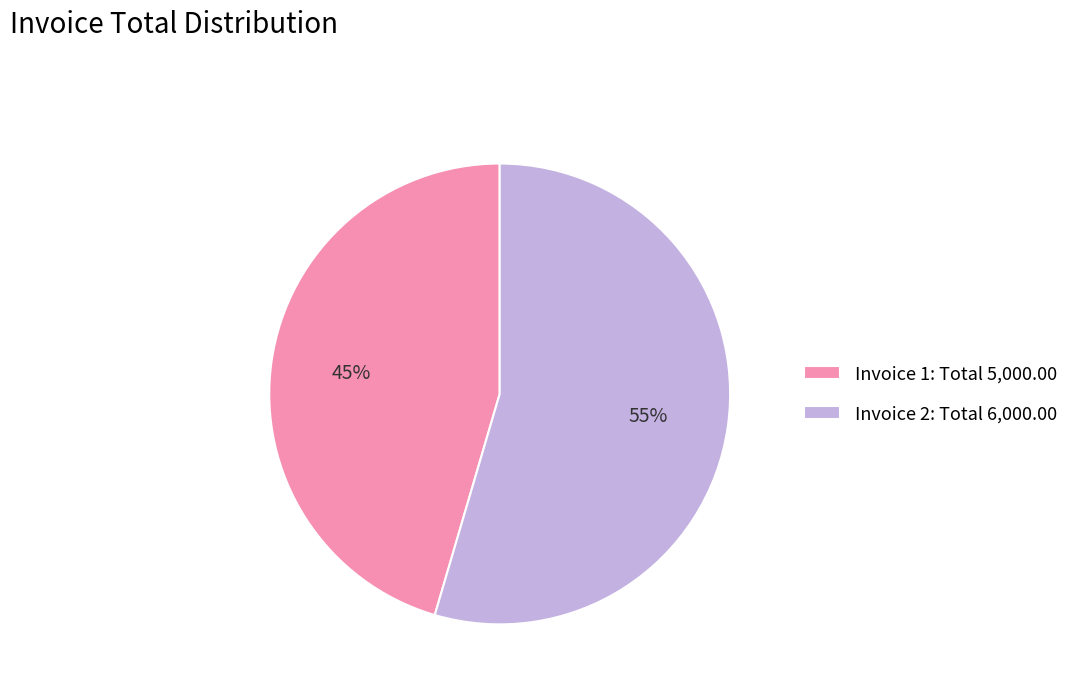

Combined, do Invoice 2: Total 6,000.00 and Invoice 1: Total 5,000.00 account for over 50%?

Yes